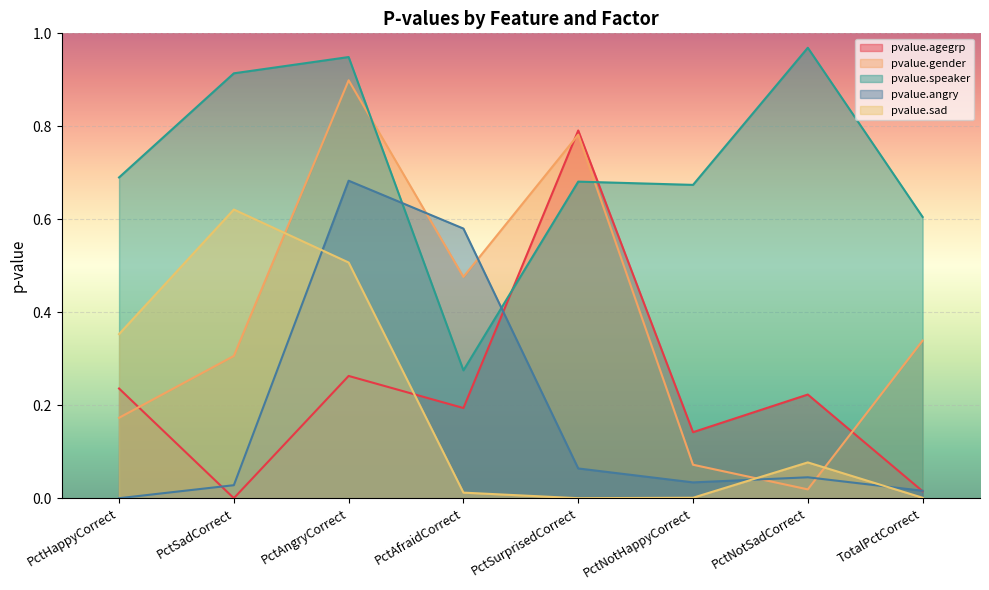

Where do pvalue.speaker and pvalue.gender first cross each other?

PctAngryCorrect and PctAfraidCorrect